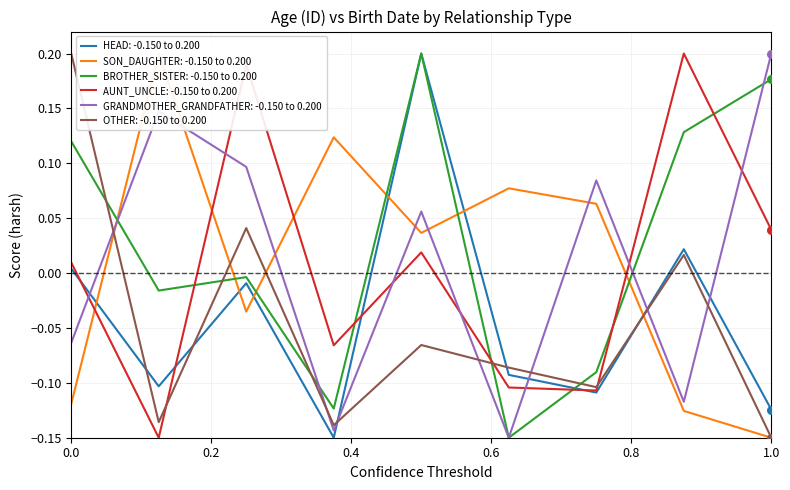

Which series contains the lowest Y value?

HEAD